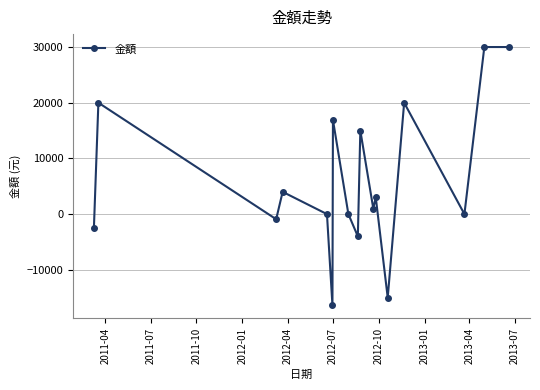

What is the minimum value shown in the chart?

-16400